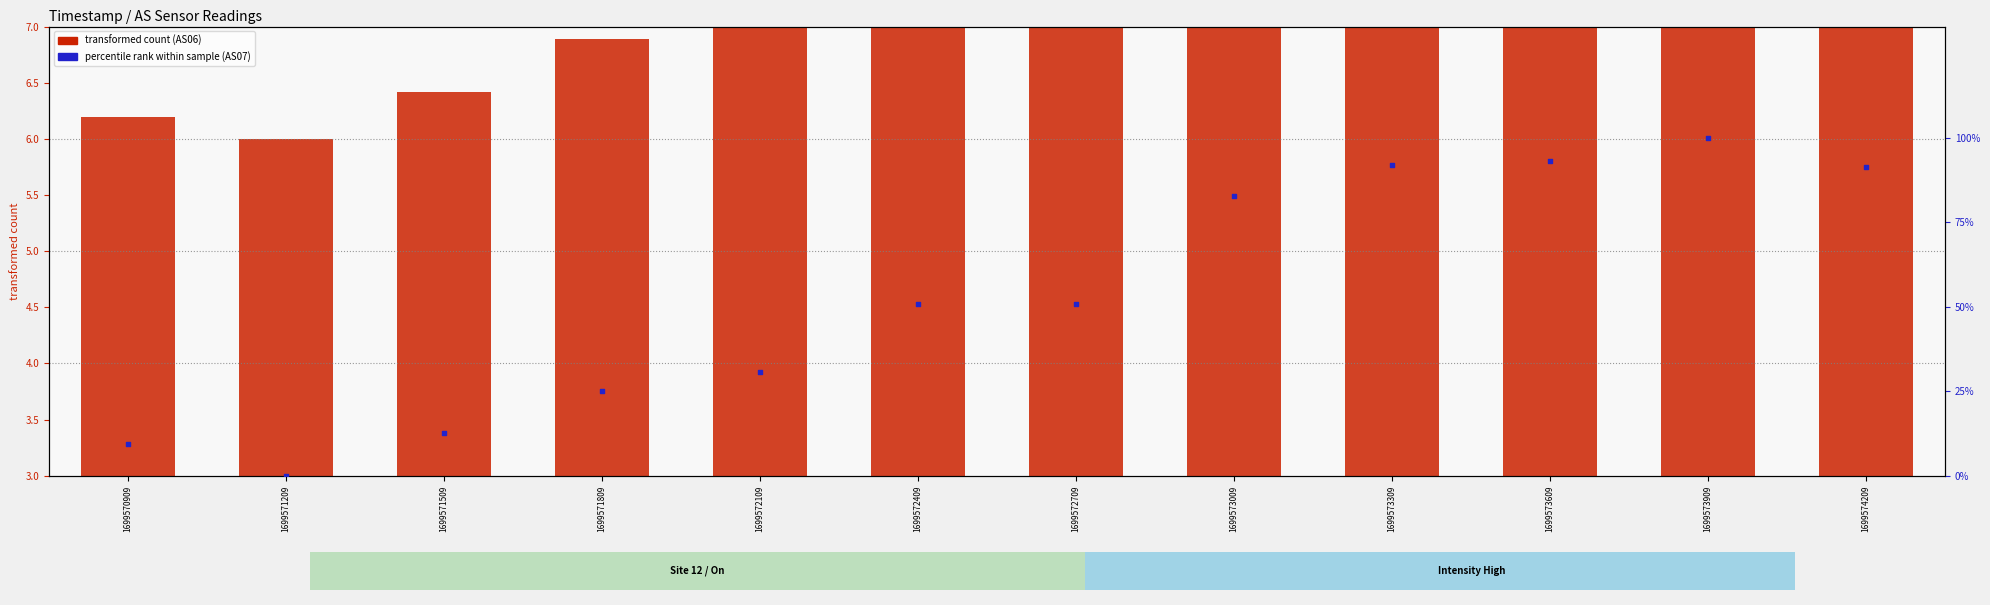

Is the value of percentile rank within sample (AS07) at 1699570909 greater than the value of transformed count (AS06) at 1699571509?

Yes